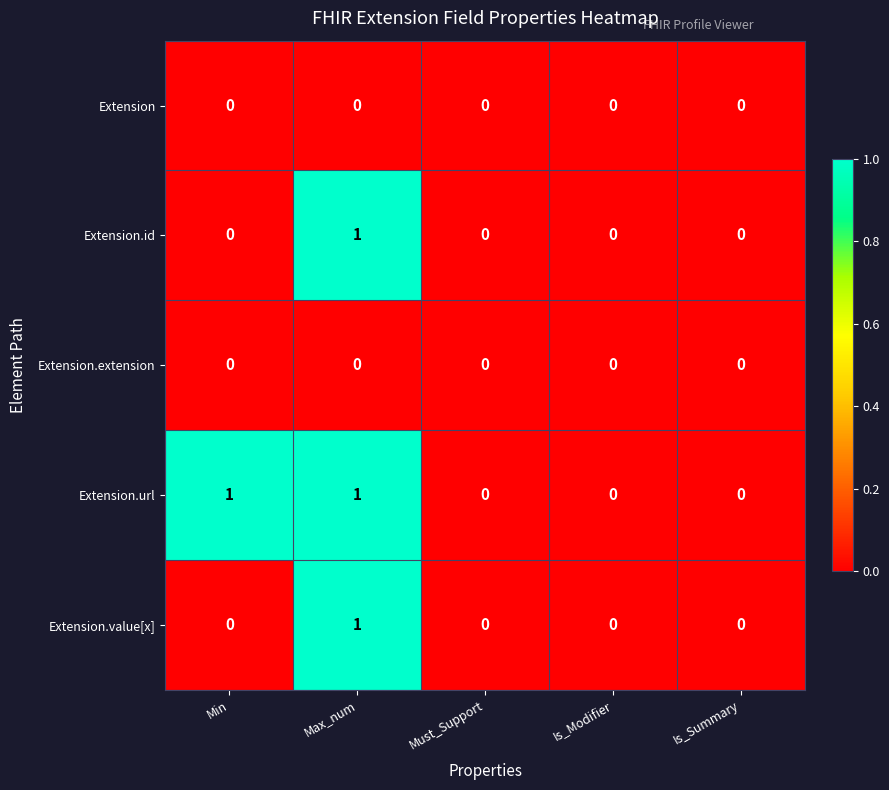

Reading left to right, extract all data points from this chart.

Extension: Min=0	Max_num=0	Must_Support=0	Is_Modifier=0	Is_Summary=0
Extension.id: Min=0	Max_num=1	Must_Support=0	Is_Modifier=0	Is_Summary=0
Extension.extension: Min=0	Max_num=0	Must_Support=0	Is_Modifier=0	Is_Summary=0
Extension.url: Min=1	Max_num=1	Must_Support=0	Is_Modifier=0	Is_Summary=0
Extension.value[x]: Min=0	Max_num=1	Must_Support=0	Is_Modifier=0	Is_Summary=0